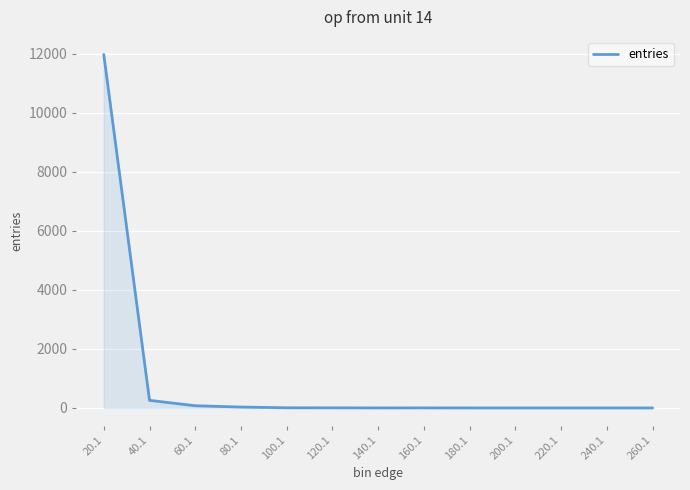

What is the smallest value displayed?

1